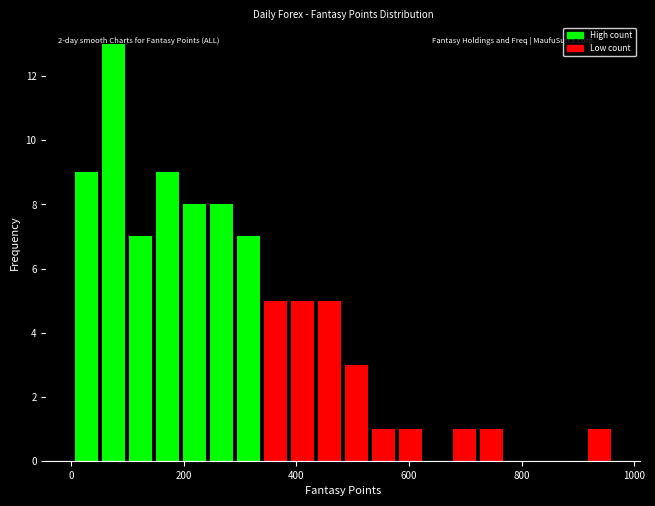

Read against the x-axis, roughly where is the centre of the tallest bar?

80